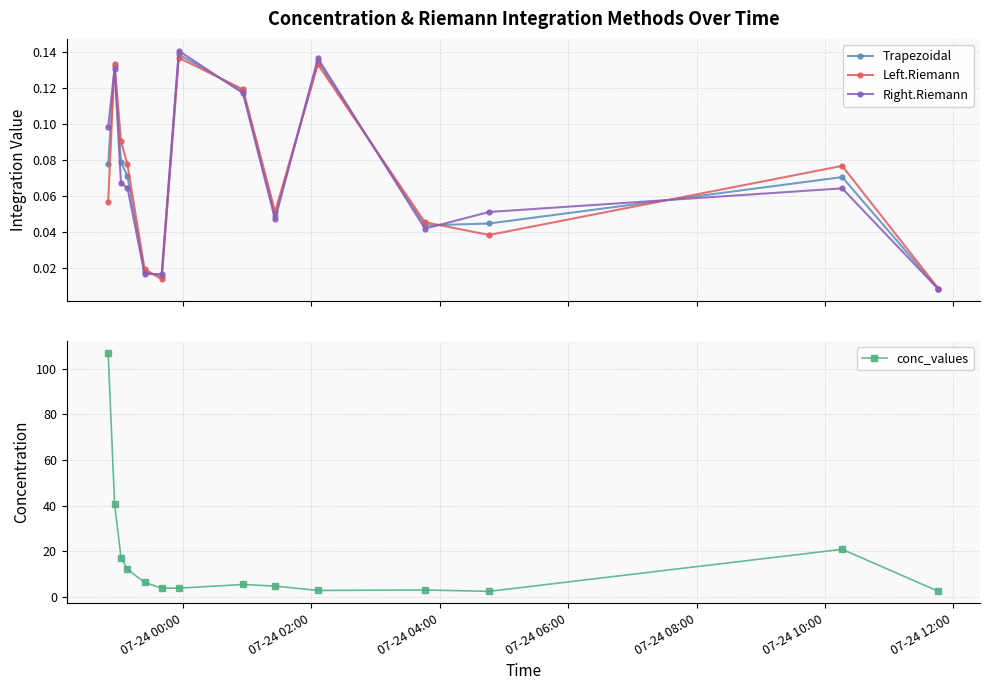

In Left.Riemann, how many points are higher than both neighbors (excluding endpoints)?

4